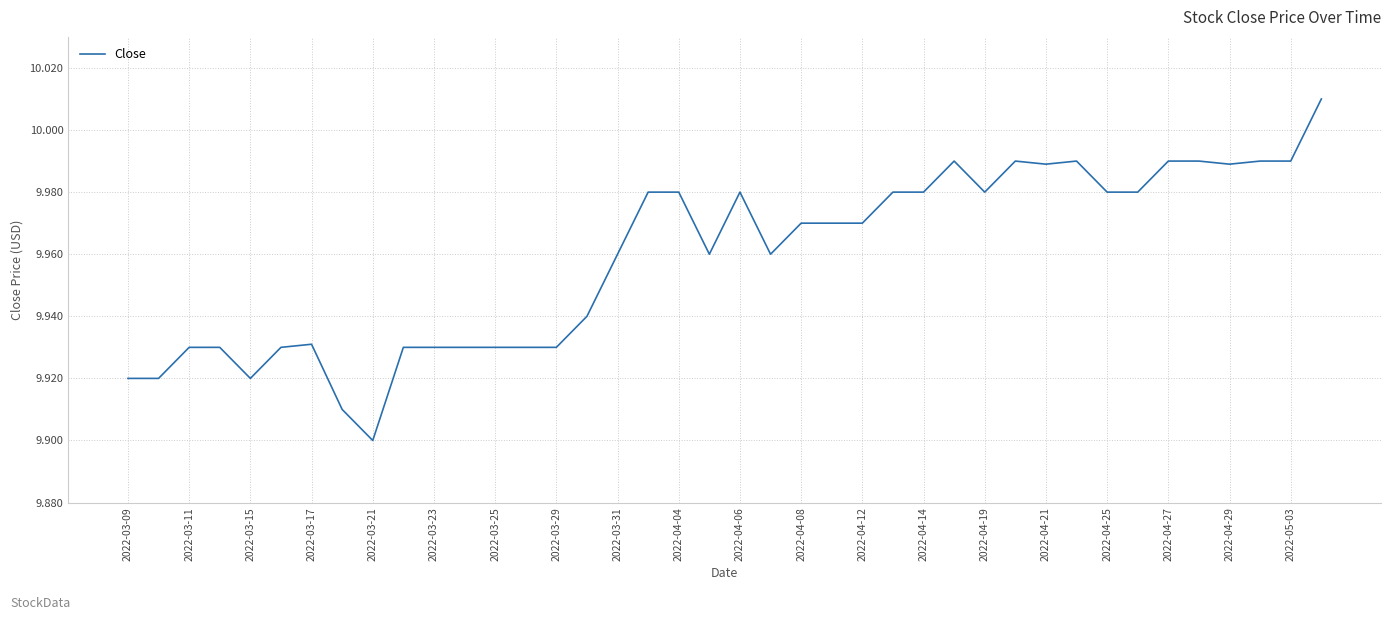

What is the difference between the second highest and minimum values?

0.1